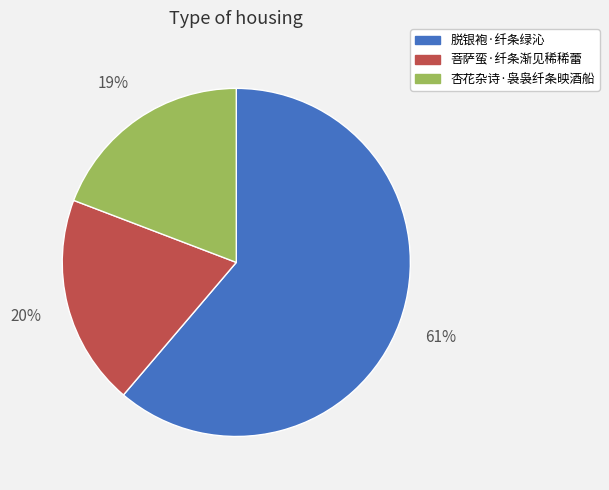

Count the number of slices in the pie.

3